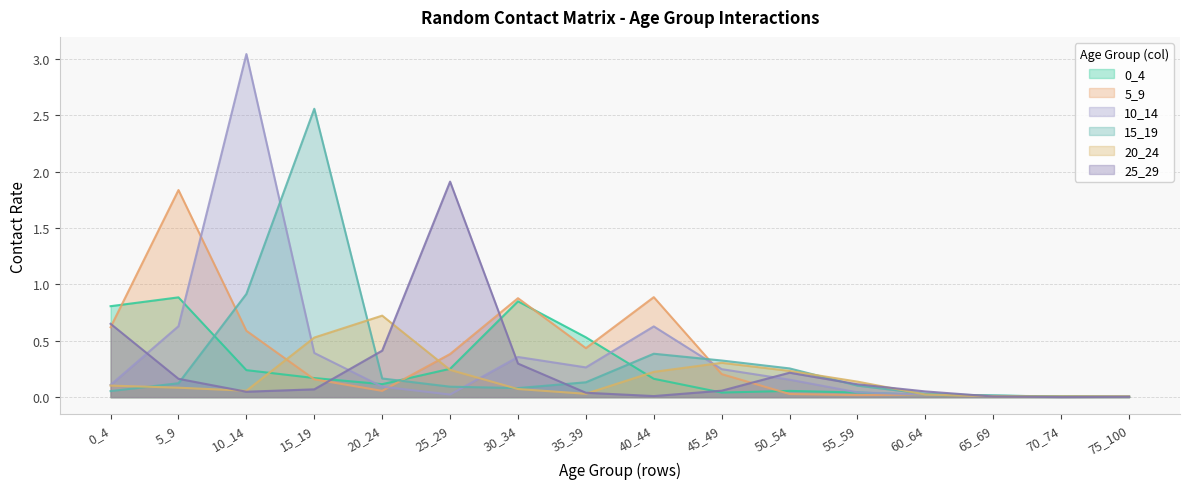

Does the chart display data point markers on the line(s)?

No